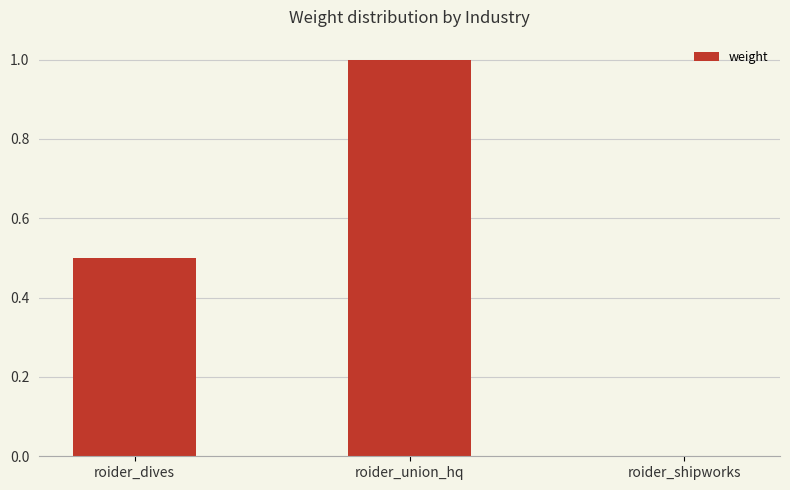

Which has a higher value, roider_union_hq or roider_dives?

roider_union_hq